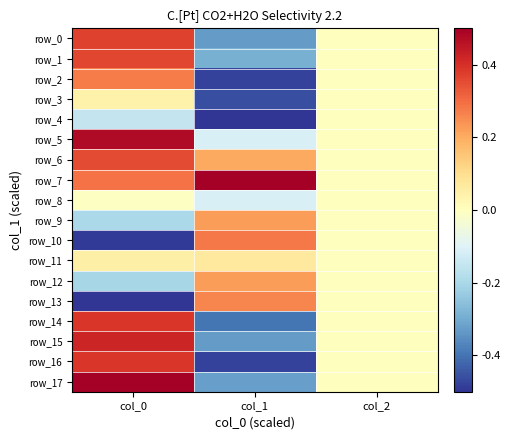

The value of row_4 at col_1 is -0.5. True or false?

True